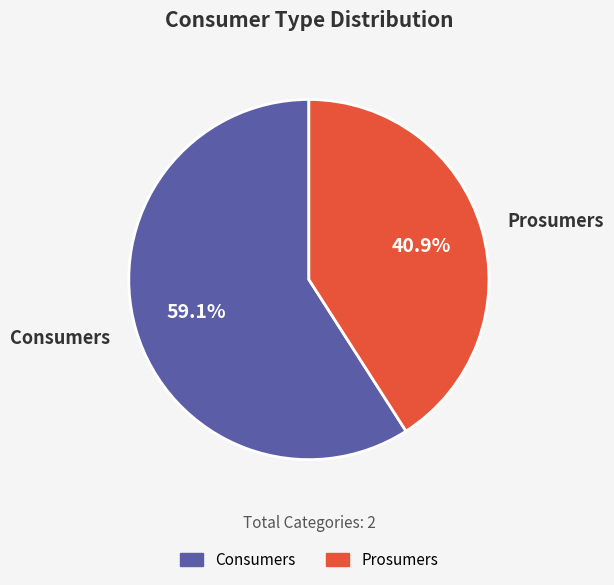

Rank the categories by value from lowest to highest.

Prosumers, Consumers